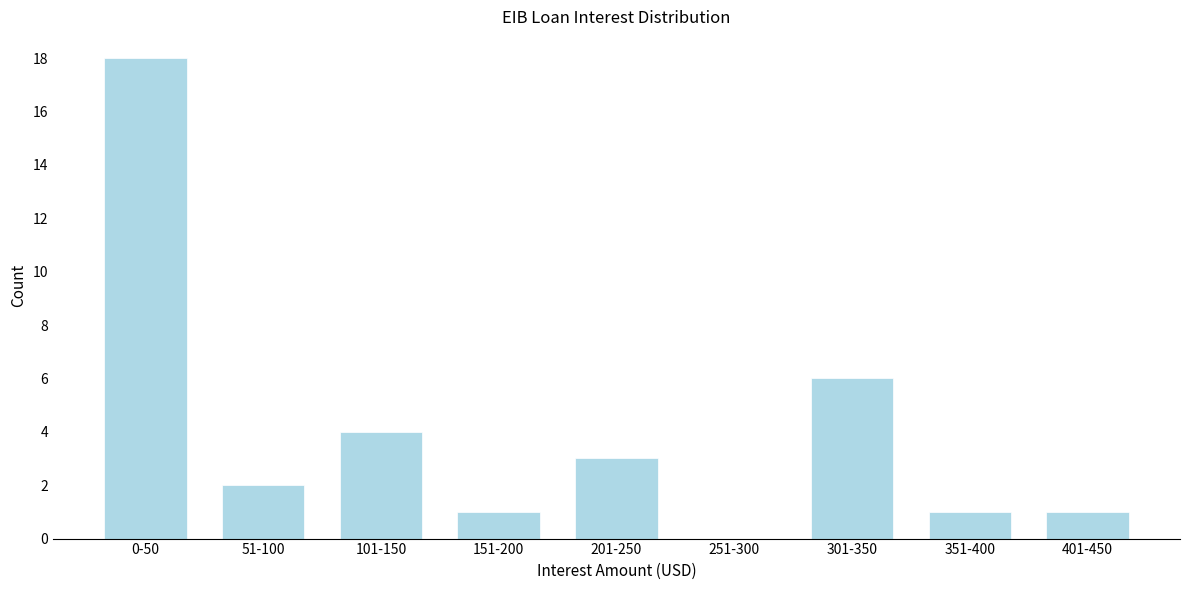

Reading left to right, list all the values displayed in this chart.

0-50=18	51-100=2	101-150=4	151-200=1	201-250=3	251-300=0	301-350=6	351-400=1	401-450=1